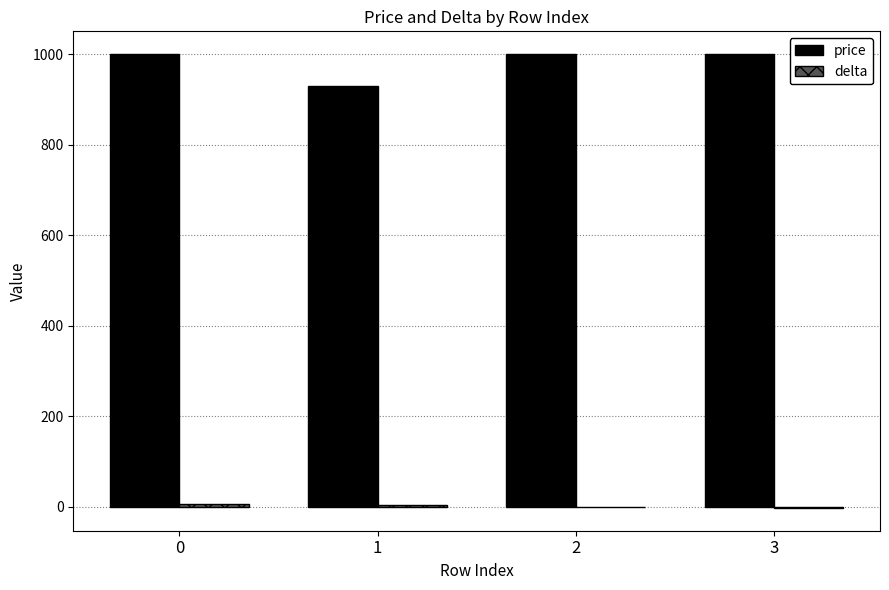

What is the sum of all price values?

3930